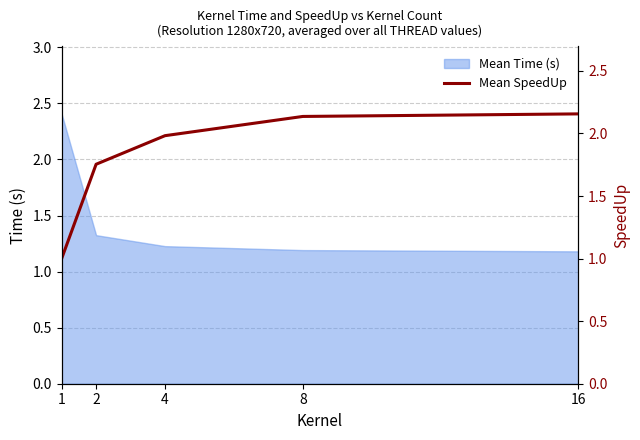

Reading left to right, transcribe all the data shown in this chart.

1=1.0	2=1.8	4=2.0	8=2.1	16=2.2